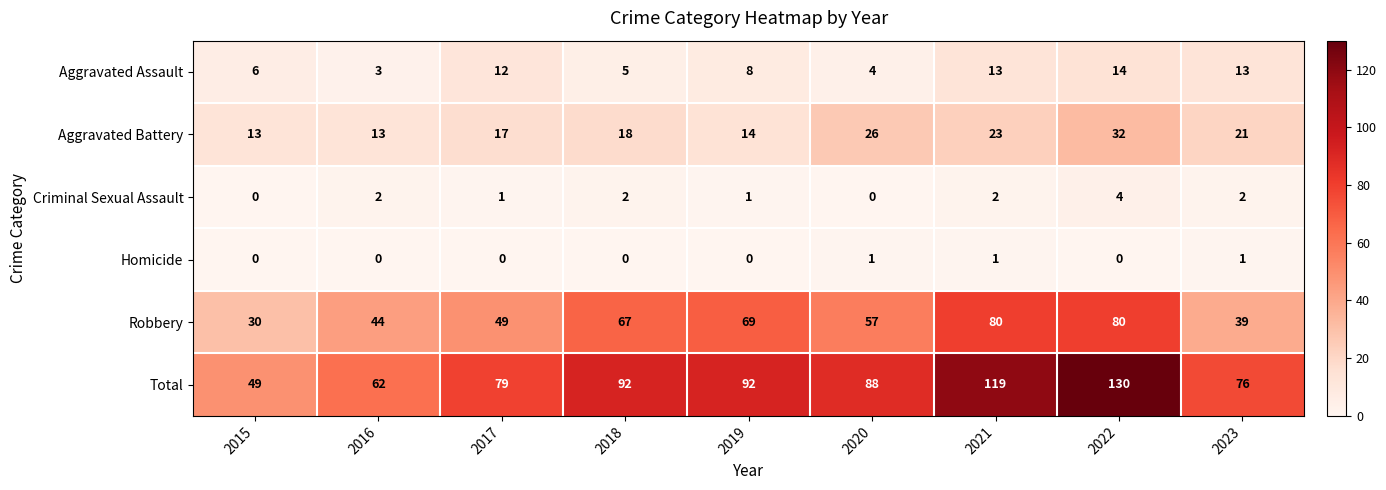

At which label does Aggravated Assault first exceed 8?

2017